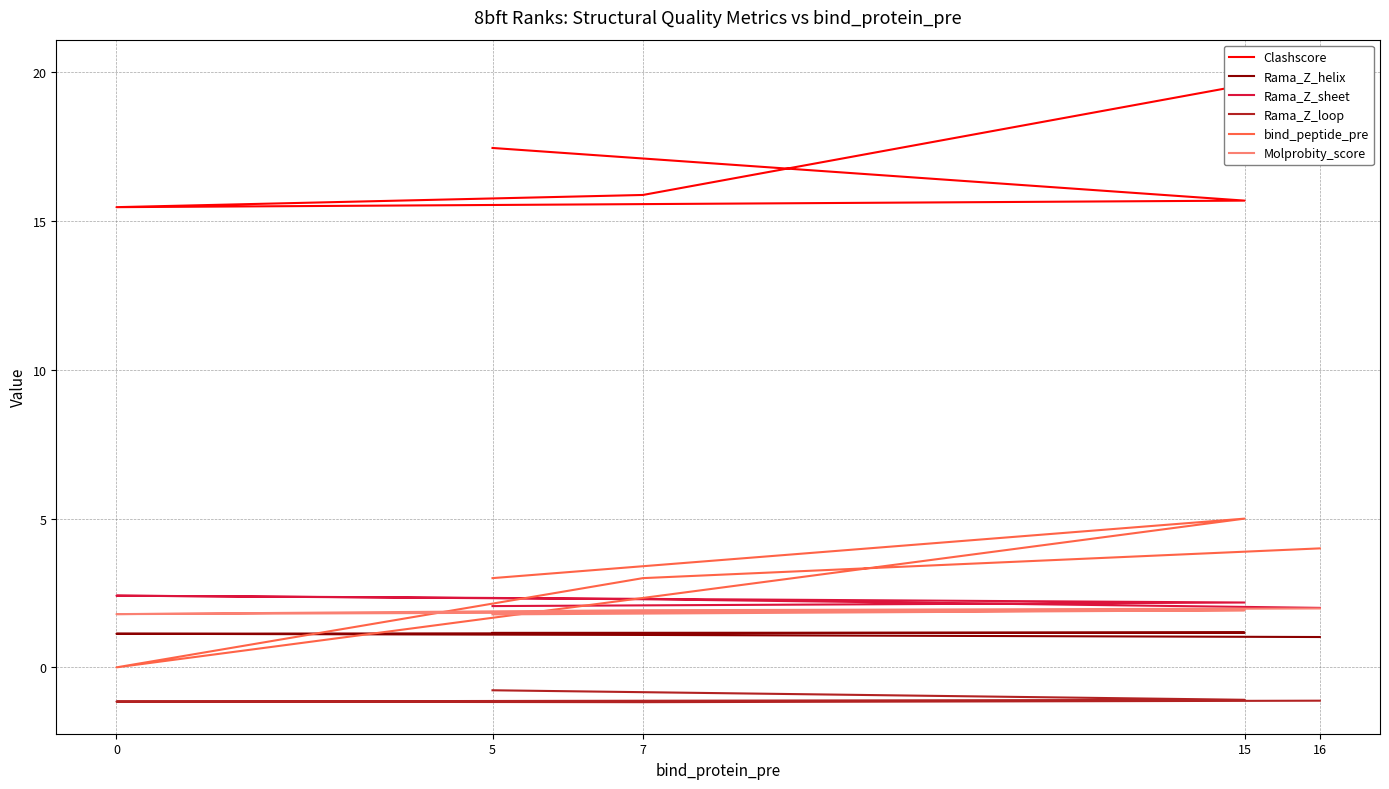

What is the total value across all series at 16?

27.9